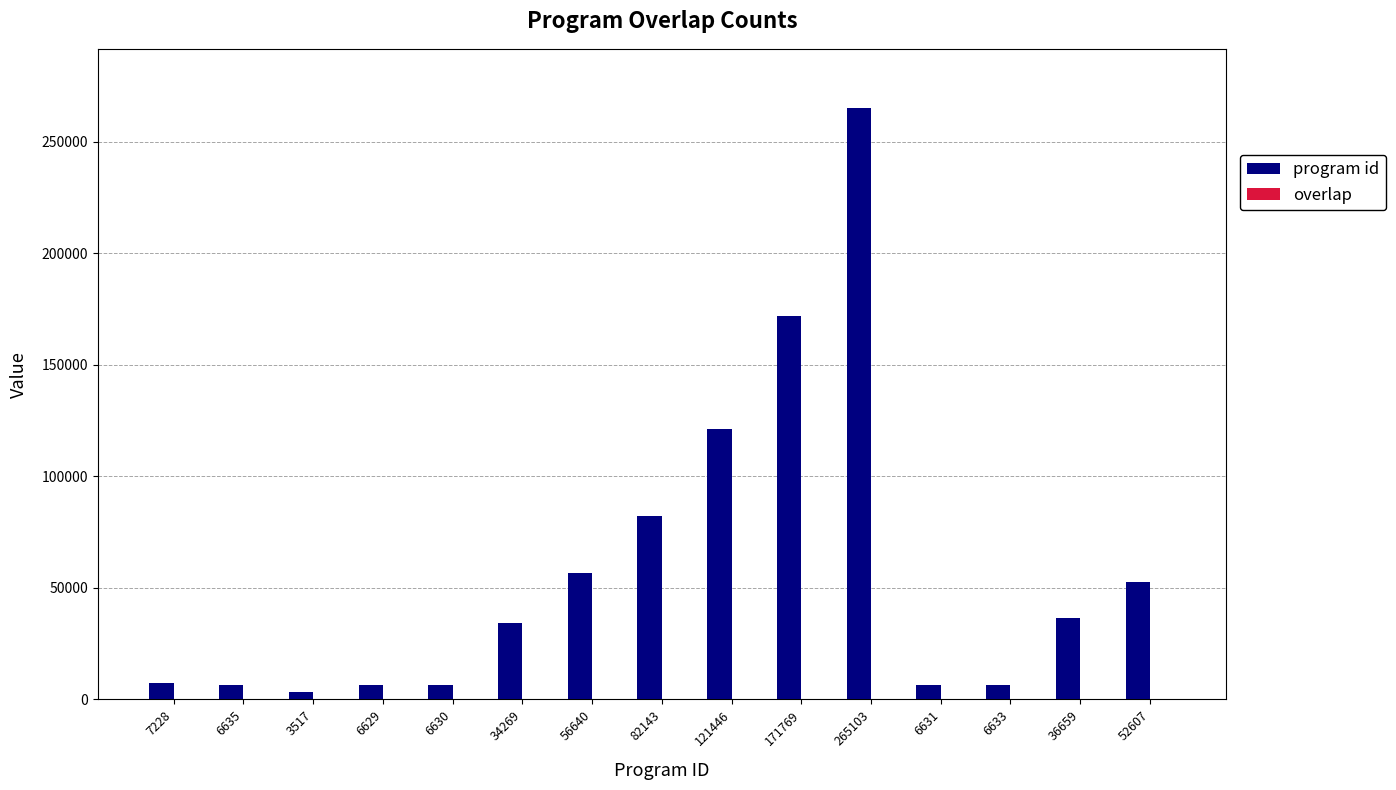

What is the difference between the program id values at 6633 and 6629?

4